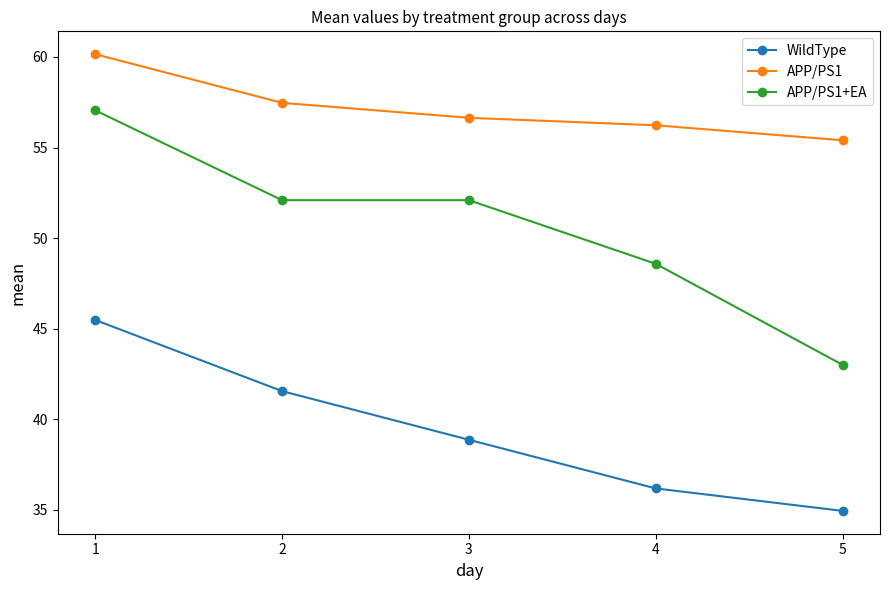

Which series has the largest range (max minus min)?

APP/PS1+EA